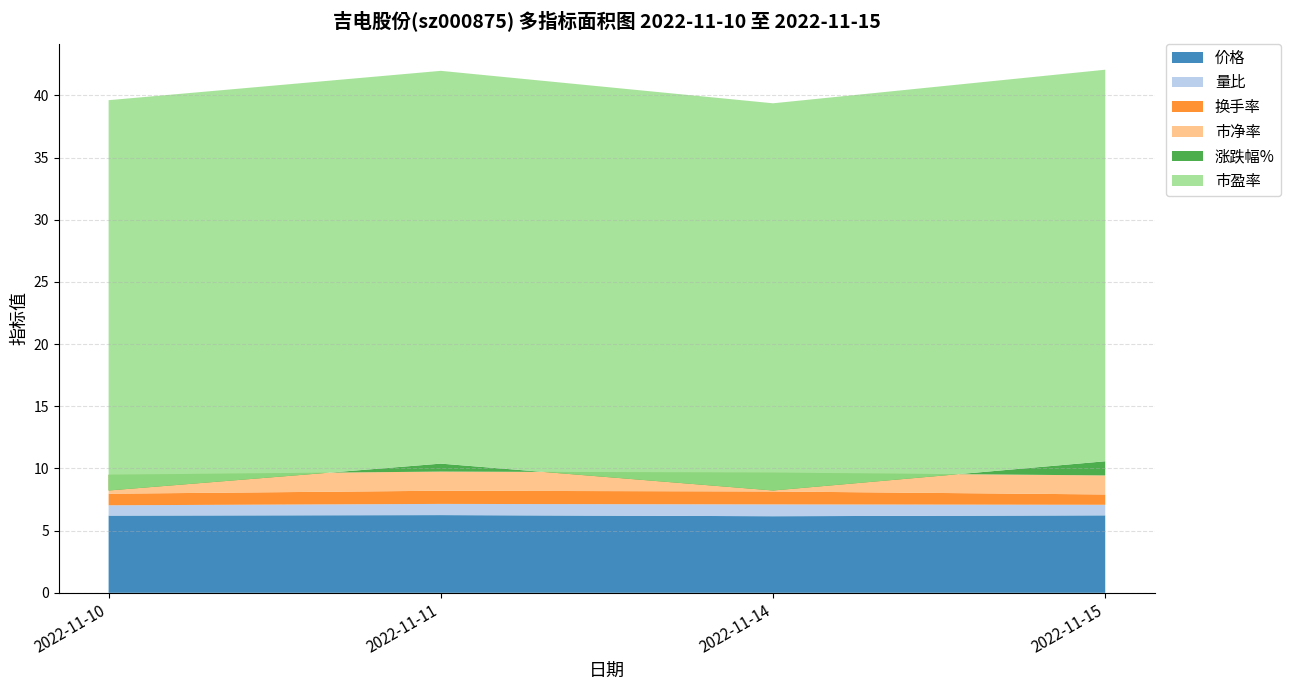

Reading left to right, extract all data points from this chart.

价格: 6.2	6.2	6.2	6.2
量比: 0.8	0.9	0.9	0.8
换手率: 0.9	1.1	1.0	0.8
市净率: 1.5	1.5	1.5	1.5
涨跌幅%: -1.3	0.6	-1.4	1.1
市盈率: 31.4	31.6	31.1	31.5